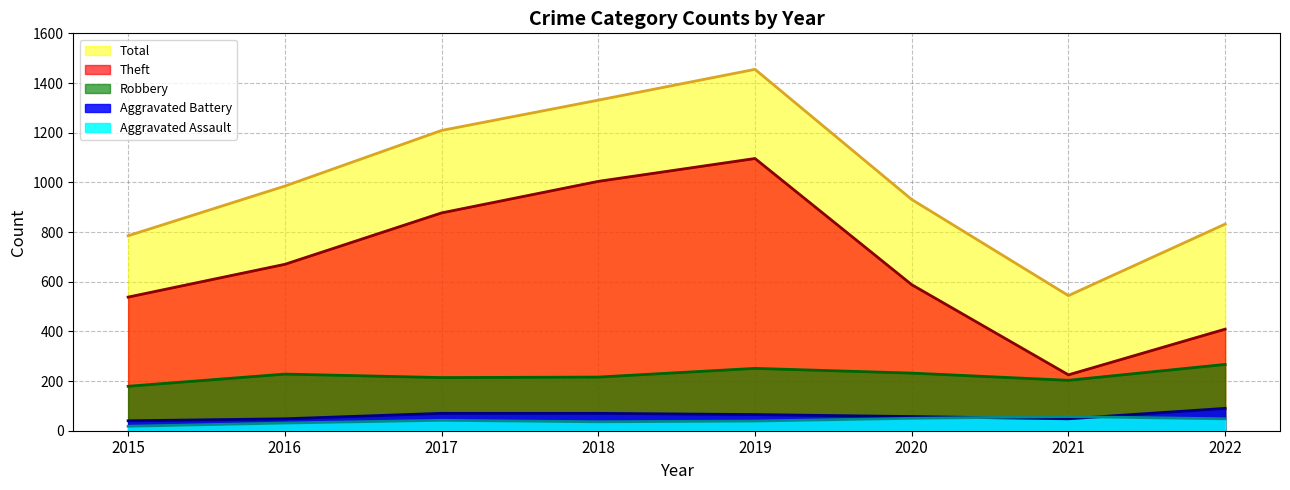

Which series ends up on top after the final intersection of Aggravated Assault (line) and Aggravated Battery (line)?

Aggravated Battery (line)